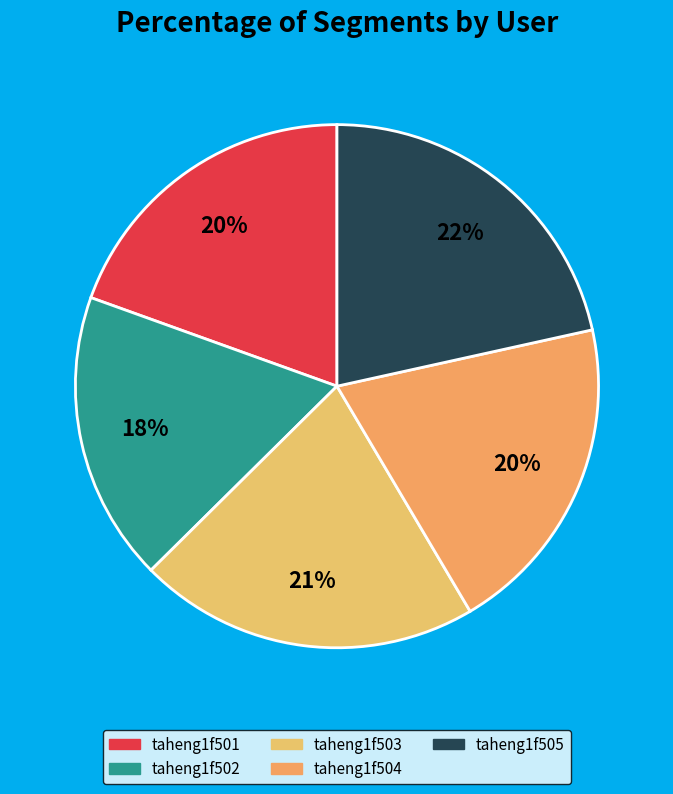

Rank the categories by value from highest to lowest.

taheng1f505, taheng1f503, taheng1f504, taheng1f501, taheng1f502